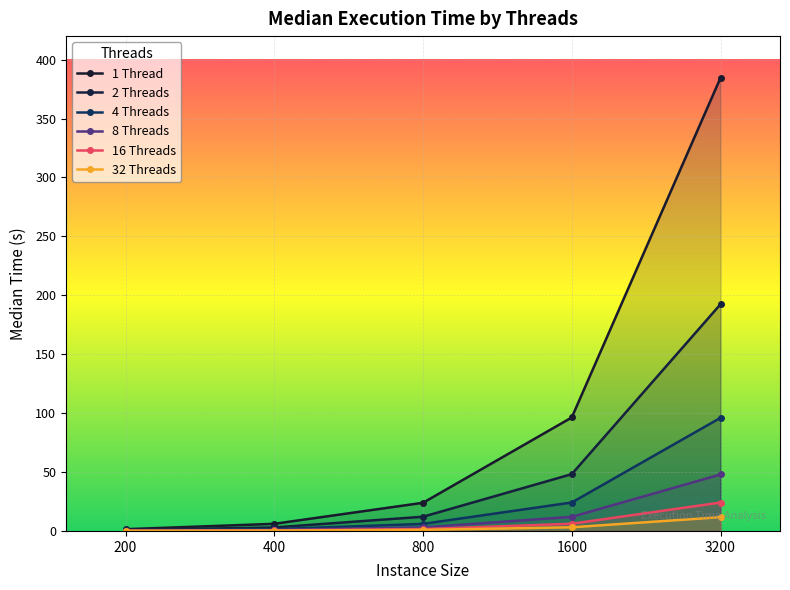

What is the highest value of the 8 Threads series?

47.9